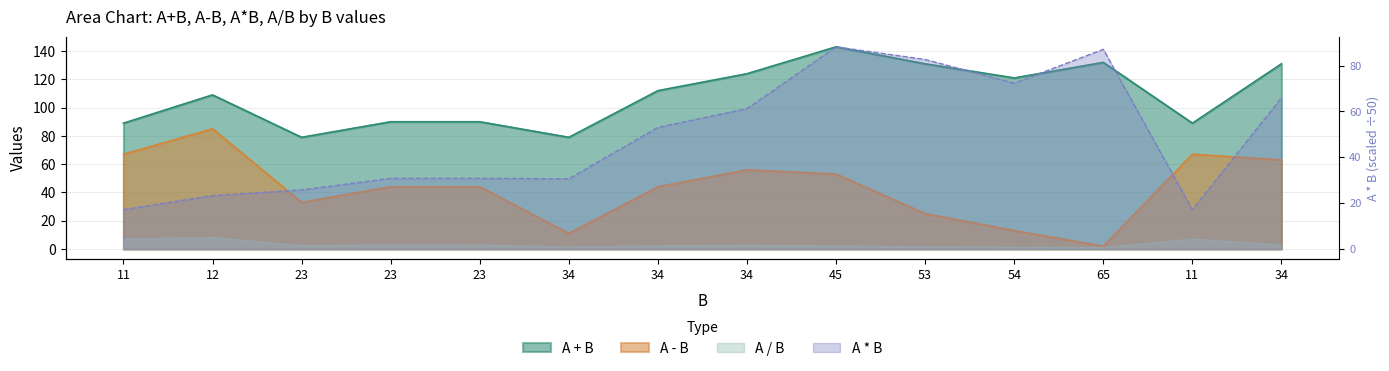

What is the greatest value displayed?

143.0